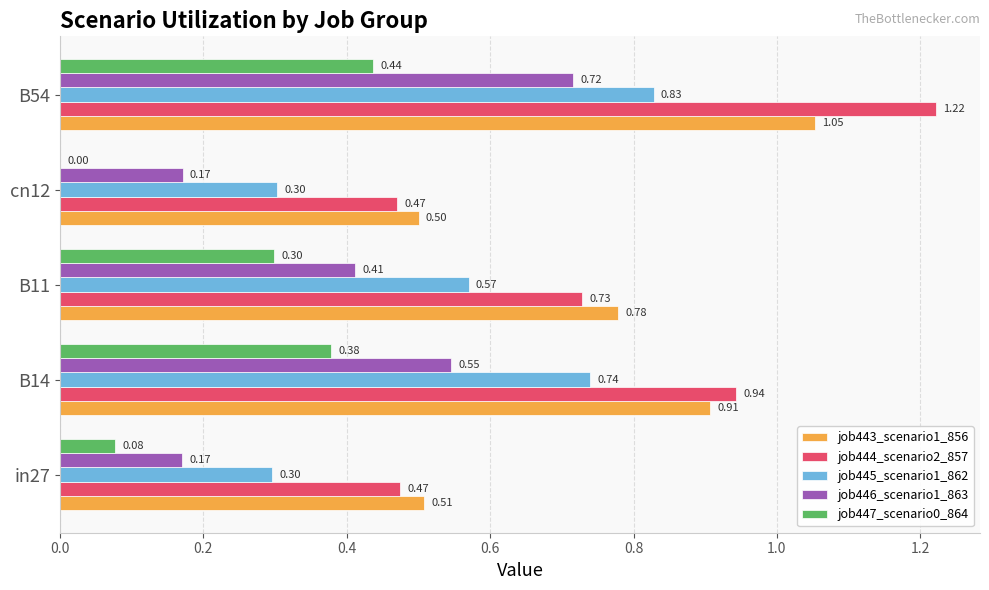

At which category is the sum across all series the highest?

B54